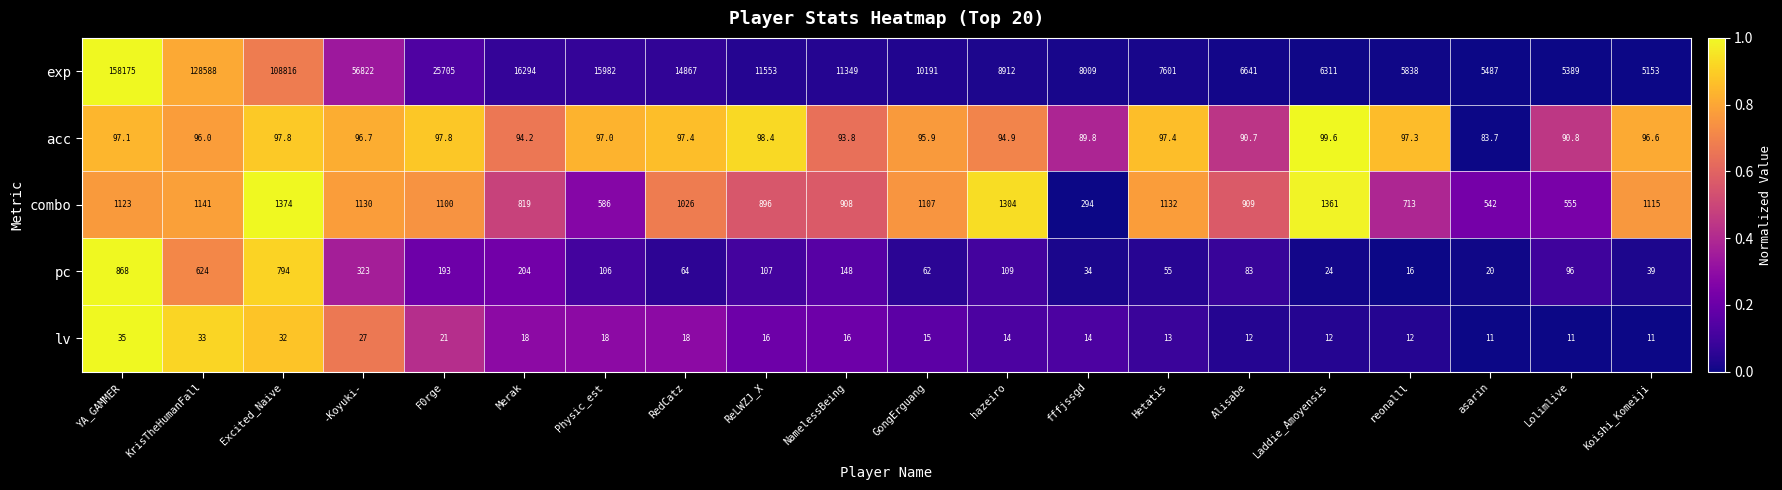

Which series has the largest total across all categories?

exp